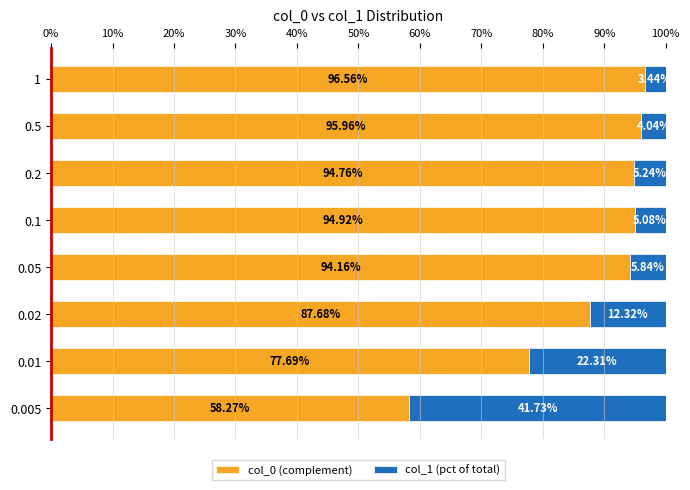

List the labels in order of col_0 (complement) value, smallest first.

0.005, 0.01, 0.02, 0.05, 0.2, 0.1, 0.5, 1